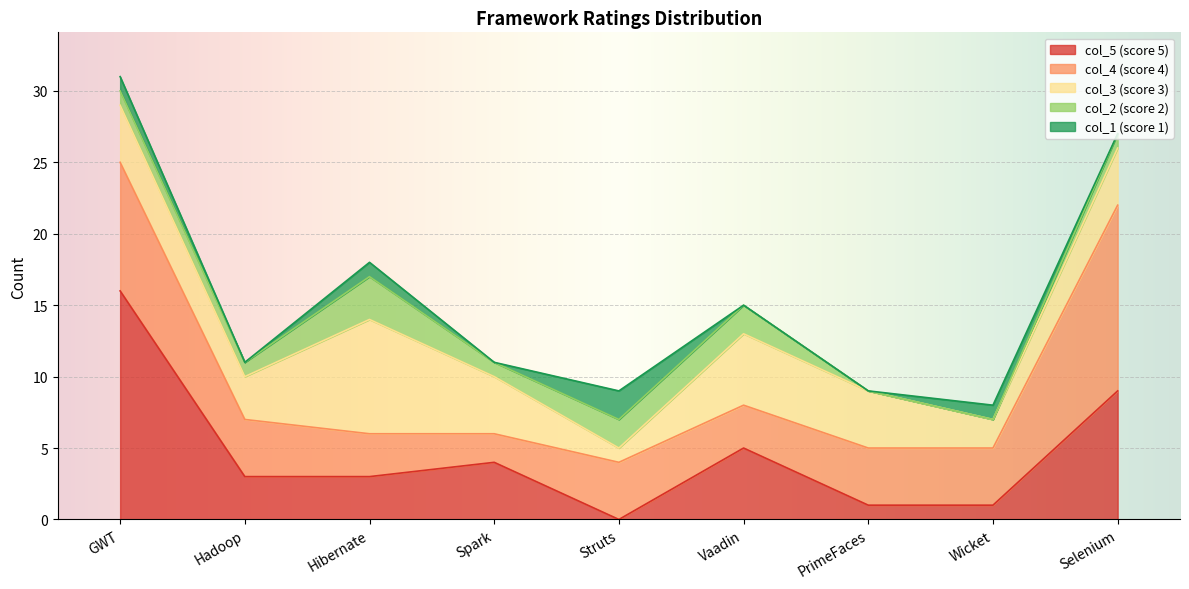

What are all the series names shown in the legend?

col_5 (score 5), col_4 (score 4), col_3 (score 3), col_2 (score 2), col_1 (score 1)